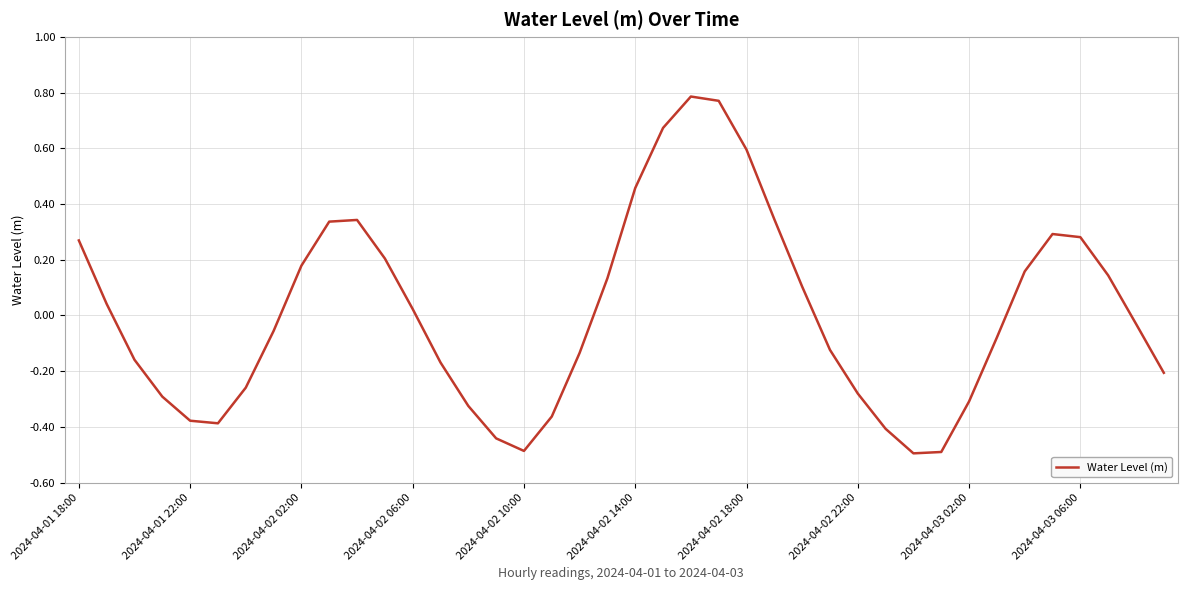

What is the minimum value shown in the chart?

-0.5